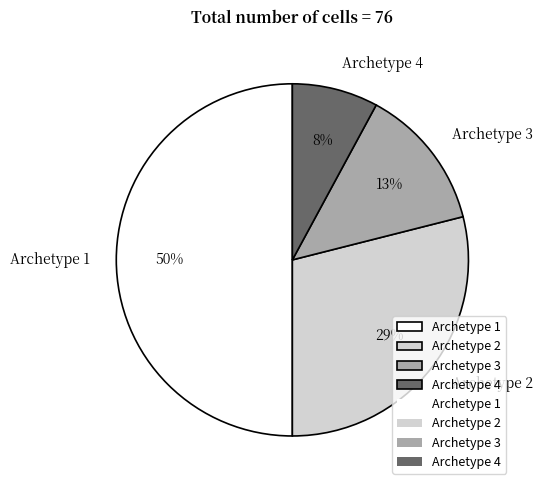

Do Archetype 3 and Archetype 4 together represent more than half of the pie?

No